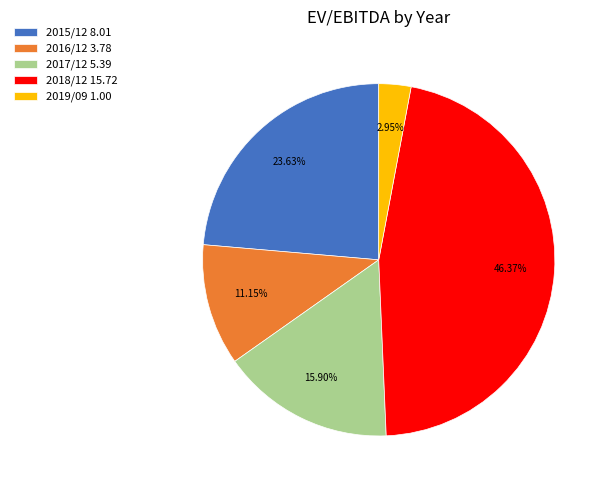

Rank the categories by value from lowest to highest.

2019/09, 2016/12, 2017/12, 2015/12, 2018/12